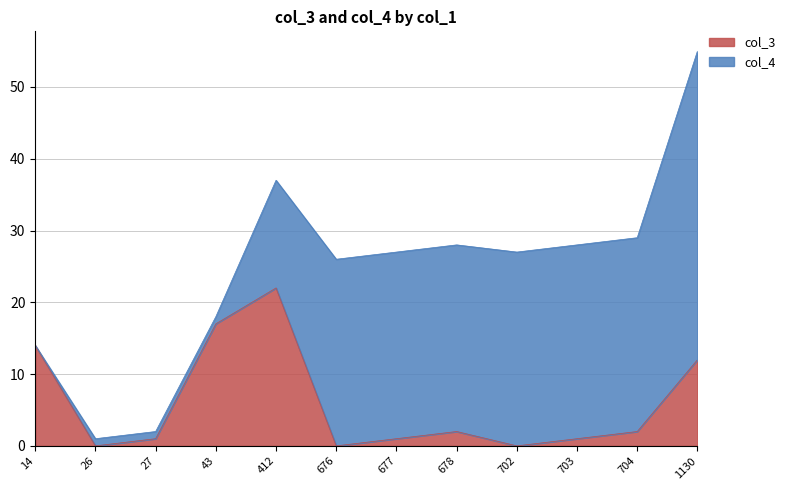

At which label does the data first exceed 2?

14